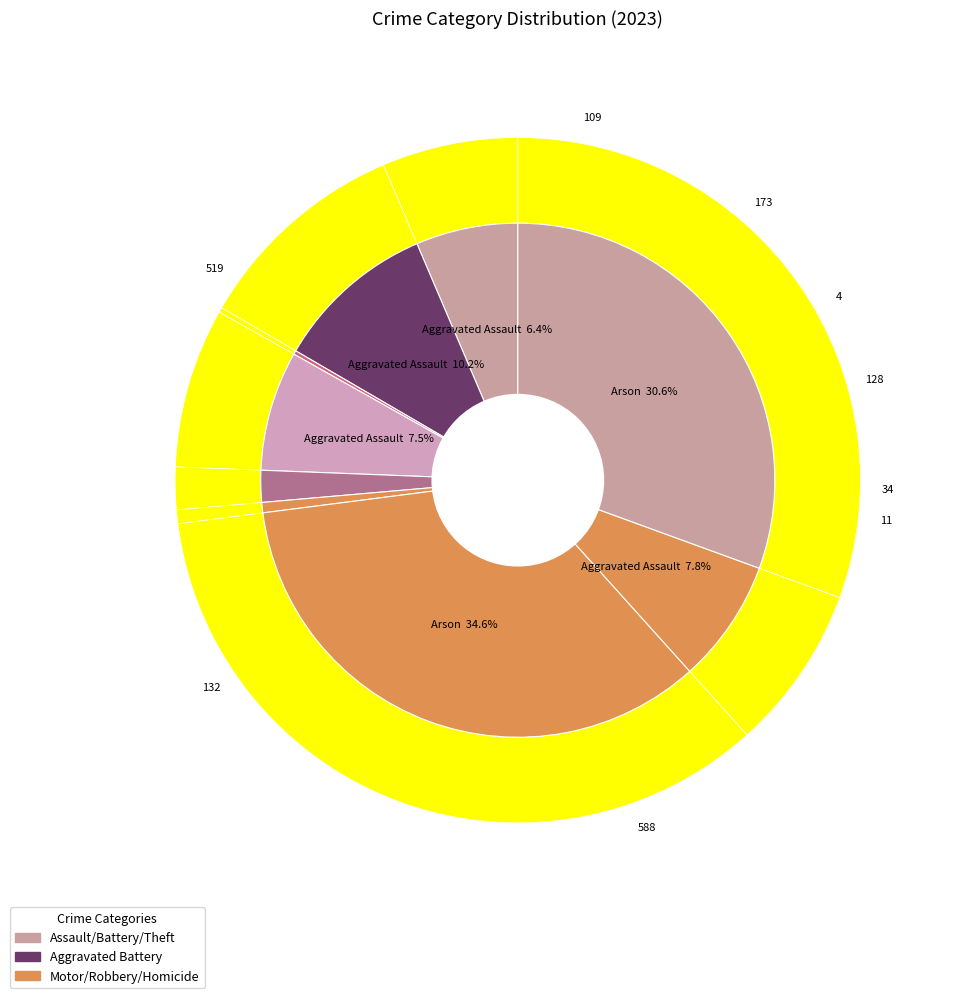

Count the number of slices in the pie.

9